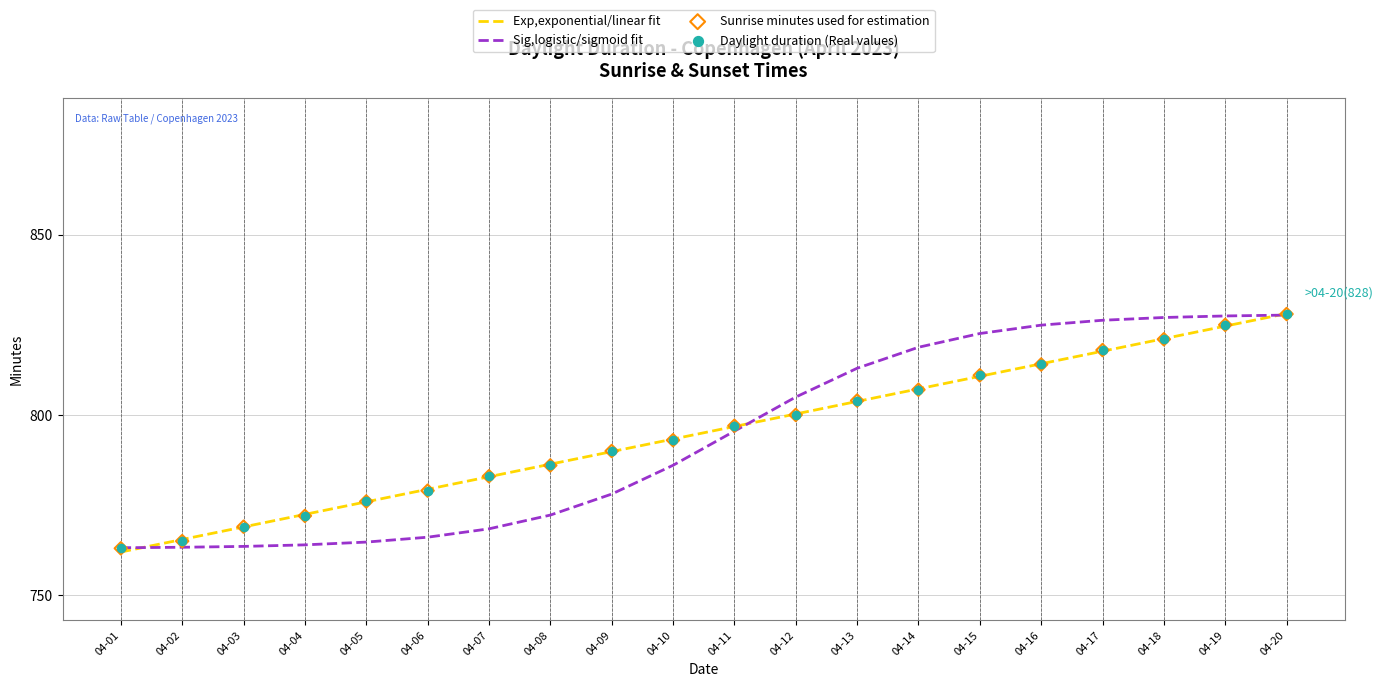

Which series has the widest spread of Y values?

Exp,exponential/linear fit